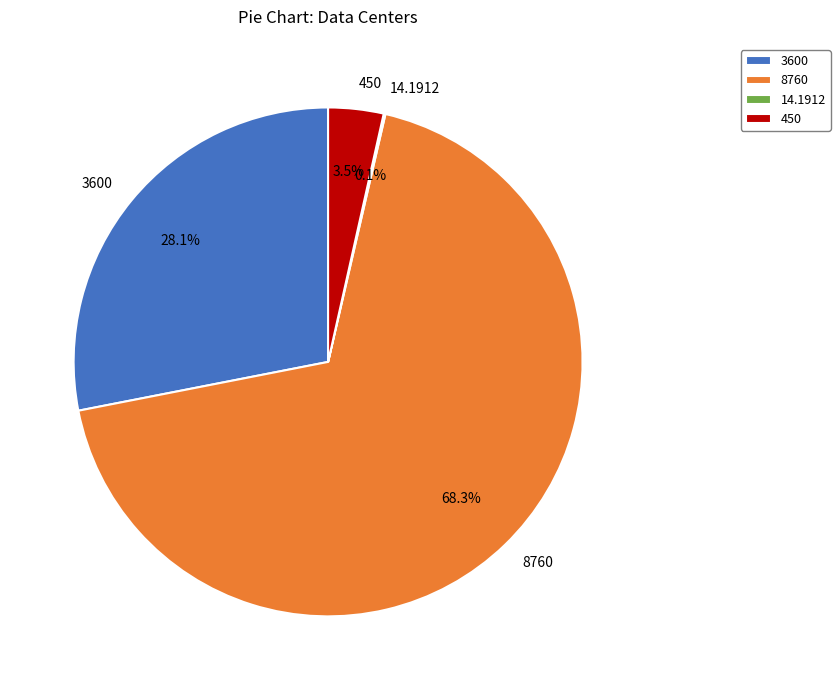

What is the total percentage of 450 and 3600?

31.6%